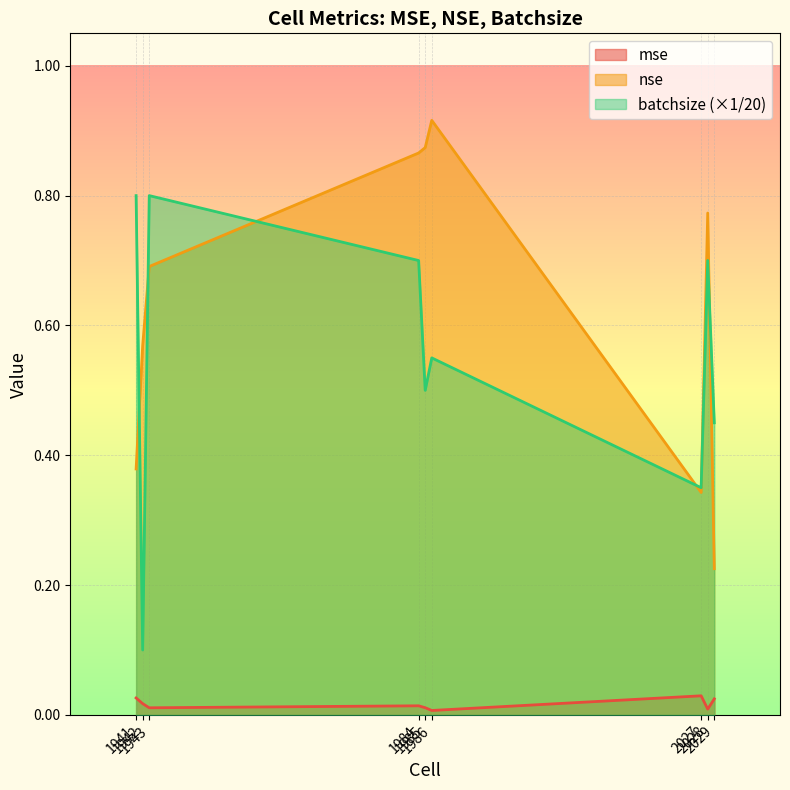

What is the spread (max minus min) of values at 2029?

0.4